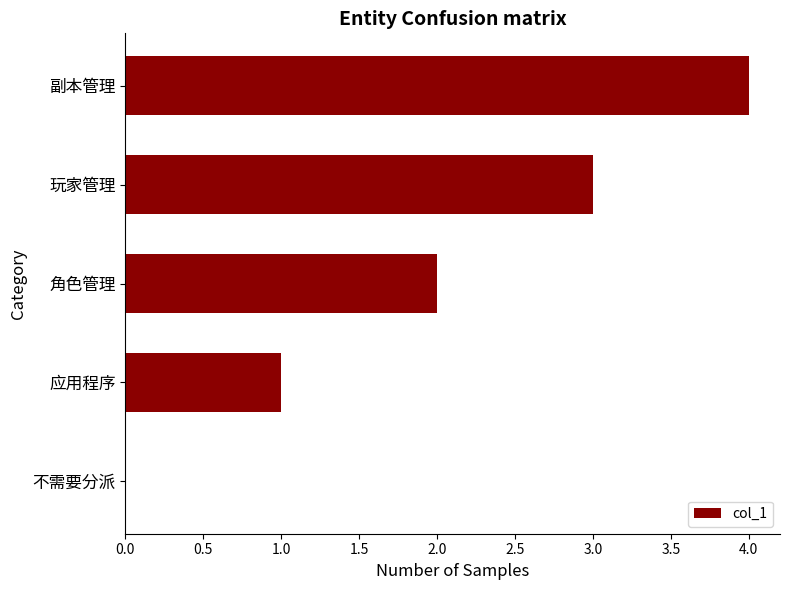

Which category has the highest value across all series?

副本管理